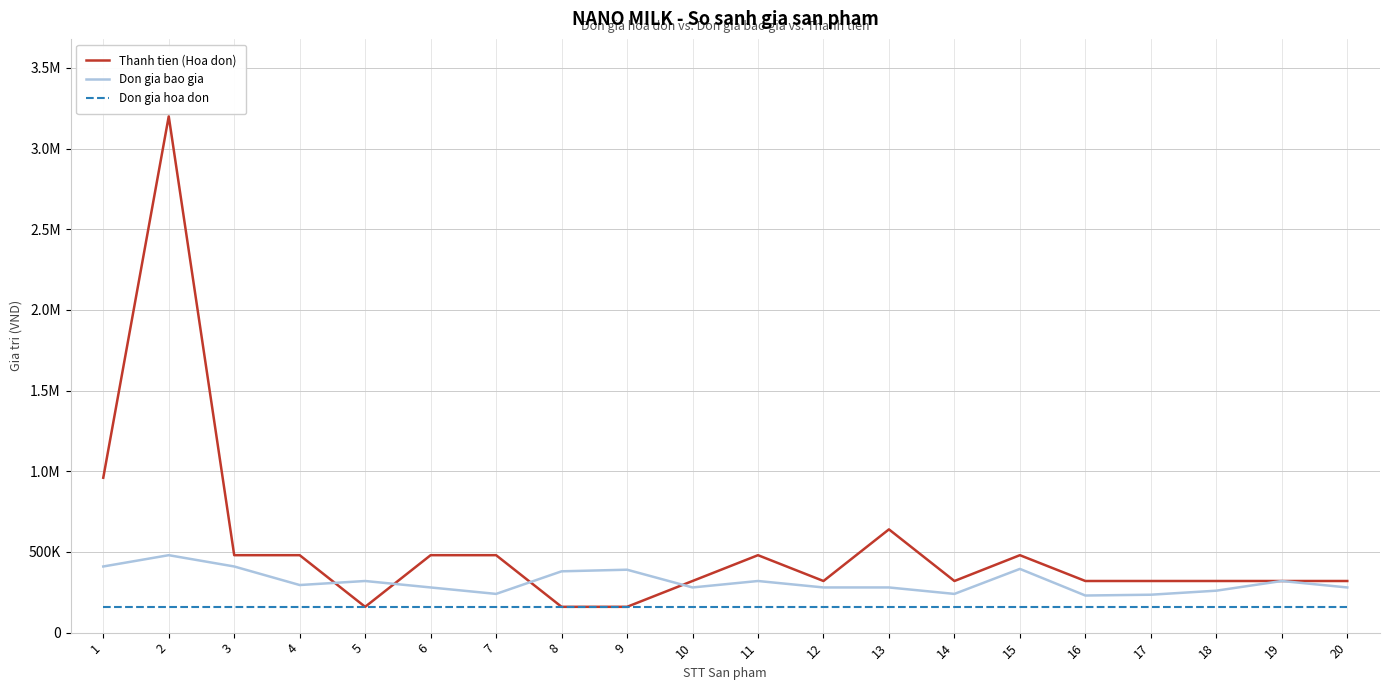

List the series in order of their peak value, lowest first.

Don gia hoa don, Don gia bao gia, Thanh tien (Hoa don)